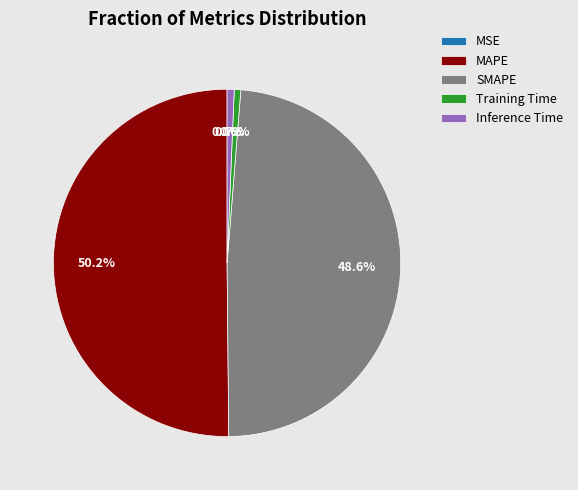

Which slice is the largest?

MAPE